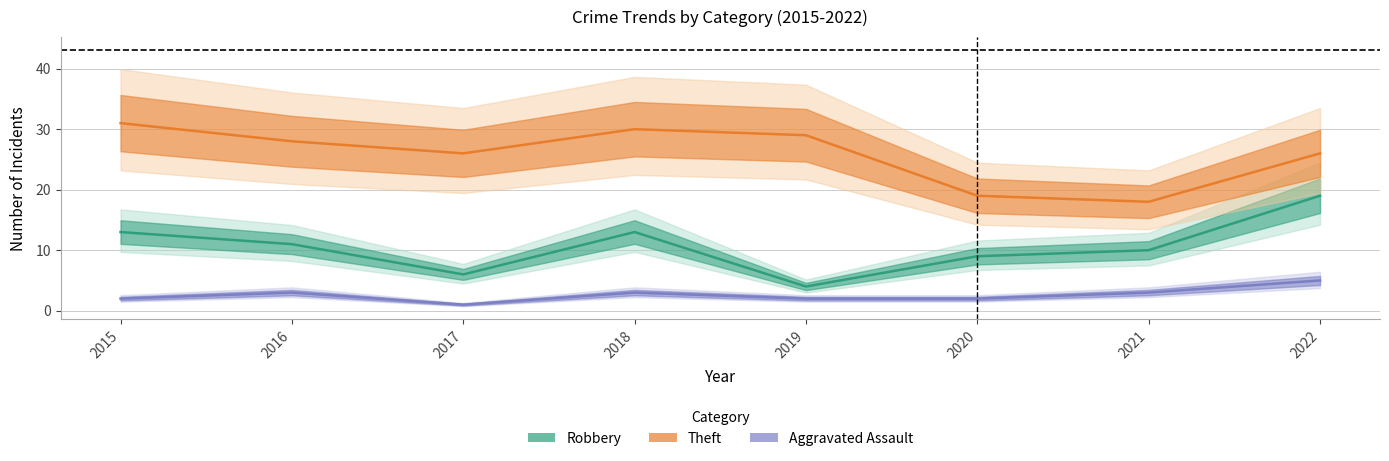

At how many categories does at least one series exceed 3?

8